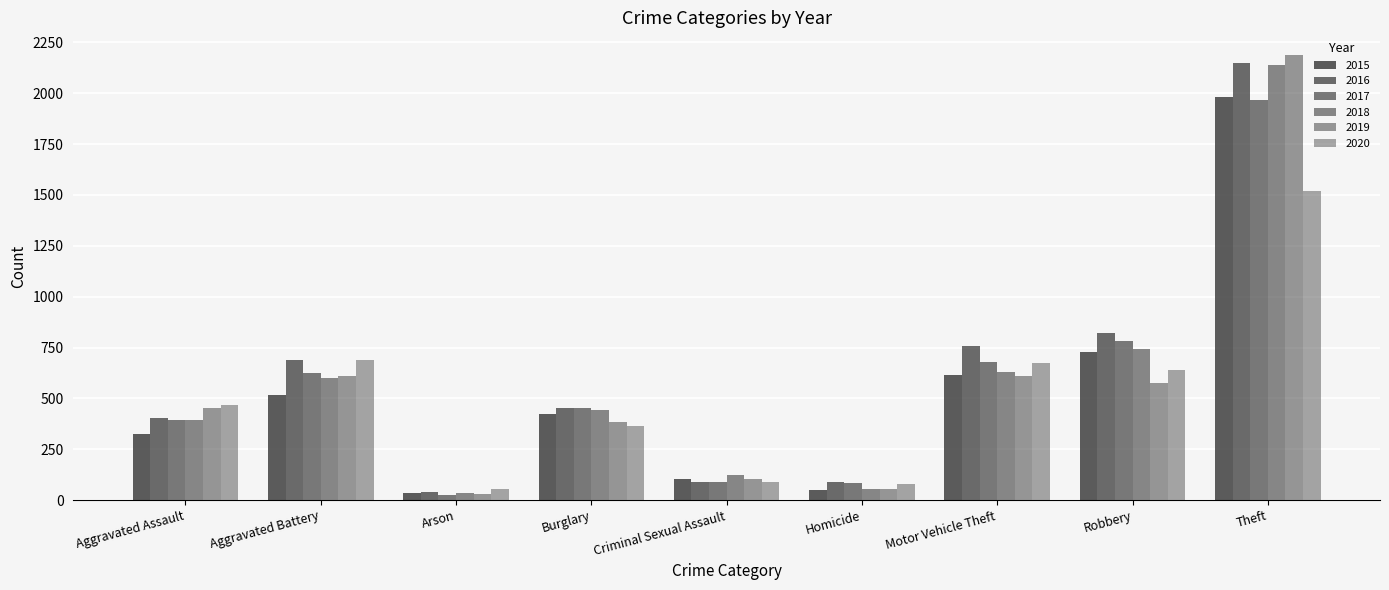

Rank the series at Aggravated Battery from highest to lowest value.

2016, 2020, 2017, 2019, 2018, 2015